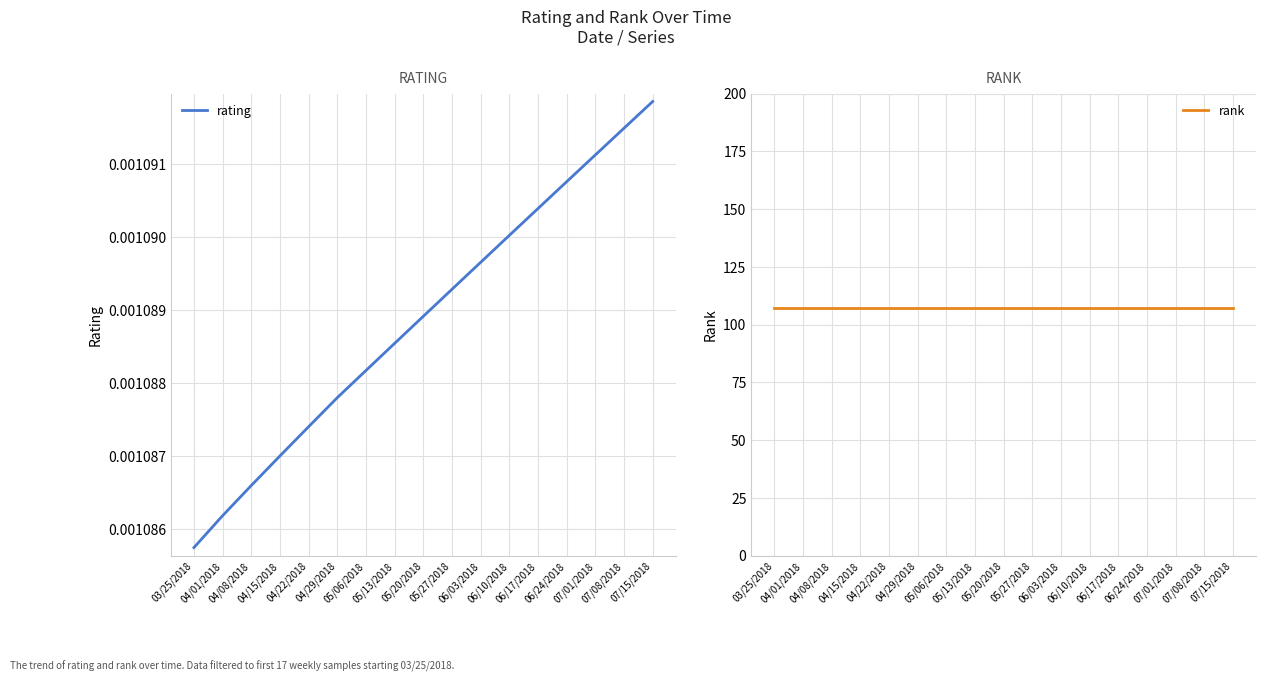

Rank the series by their average value, from lowest to highest.

rating, rank